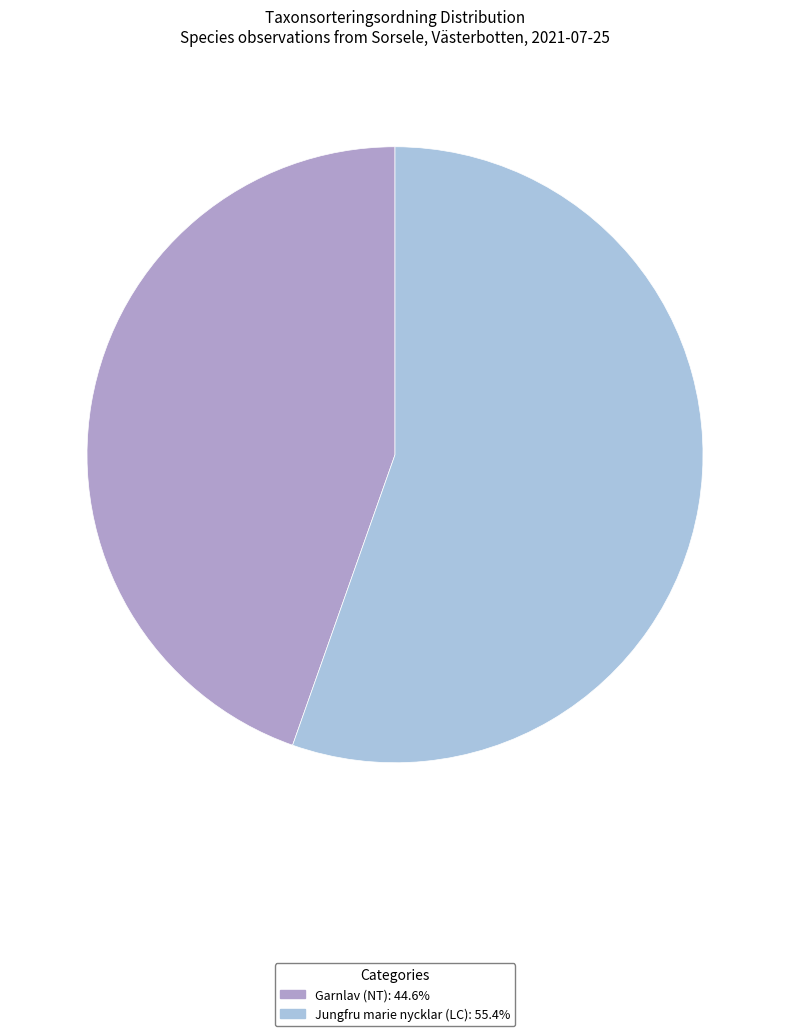

Rank the categories by value from highest to lowest.

95084610, 95084601